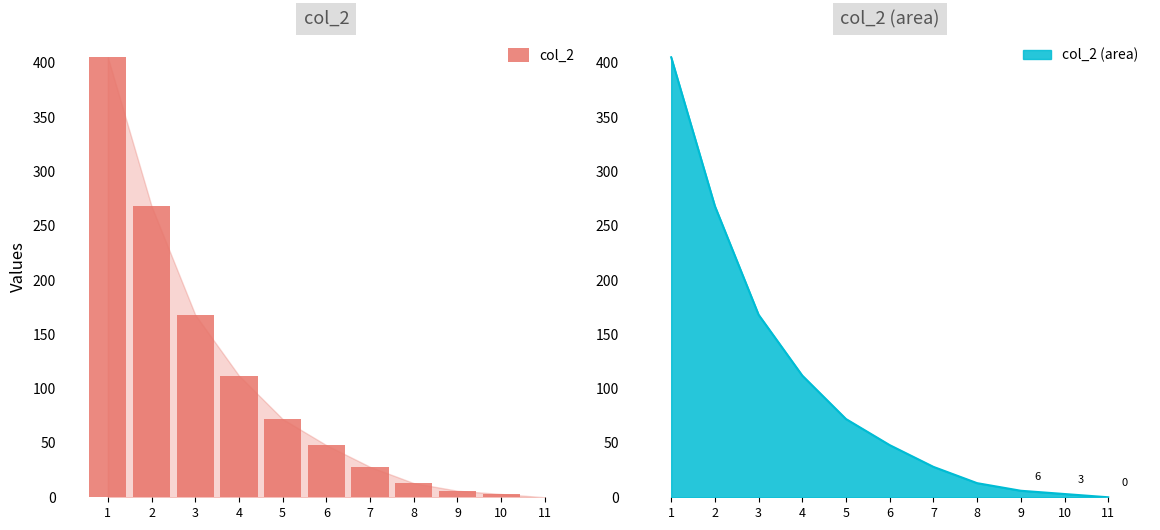

What is the value of the 9th bar from the left?

6